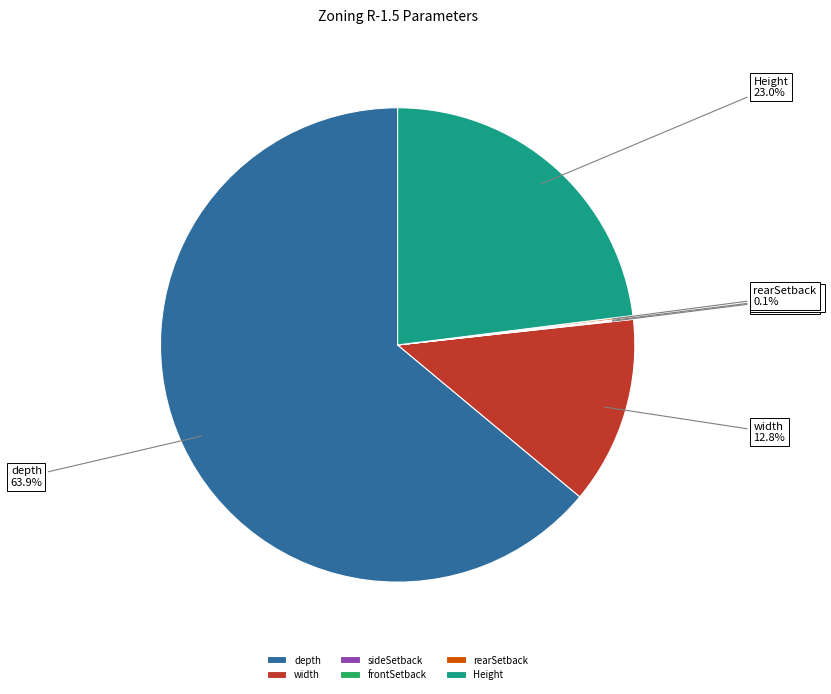

Which category accounts for the majority?

depth